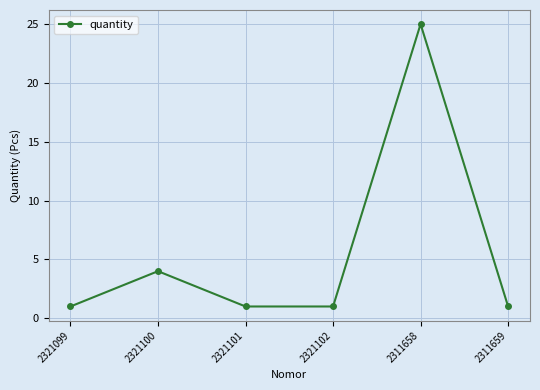

What is the average value?

6